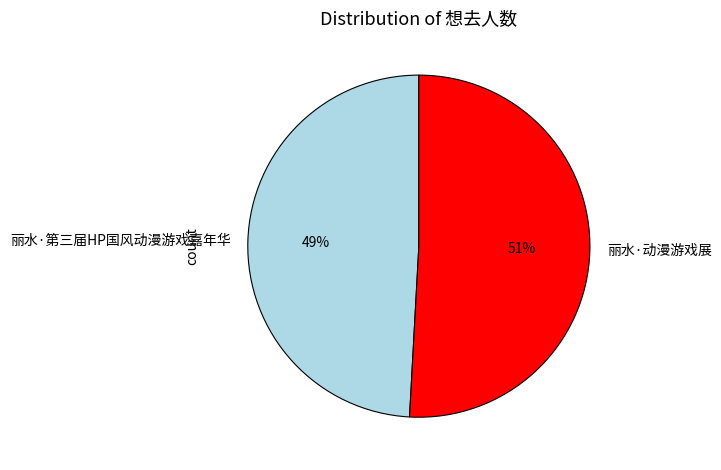

To the nearest percent, what is the average slice percentage?

50%